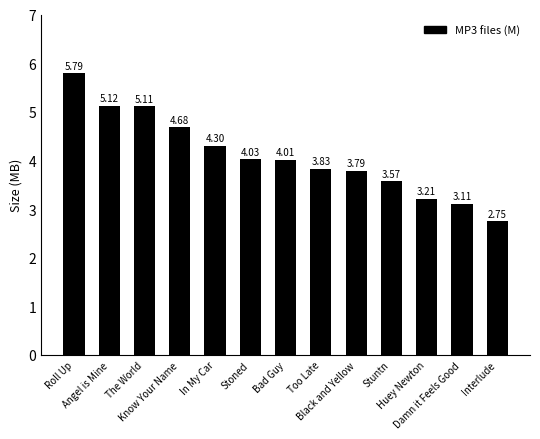

What is the difference between the values at Know Your Name and Black and Yellow?

0.9